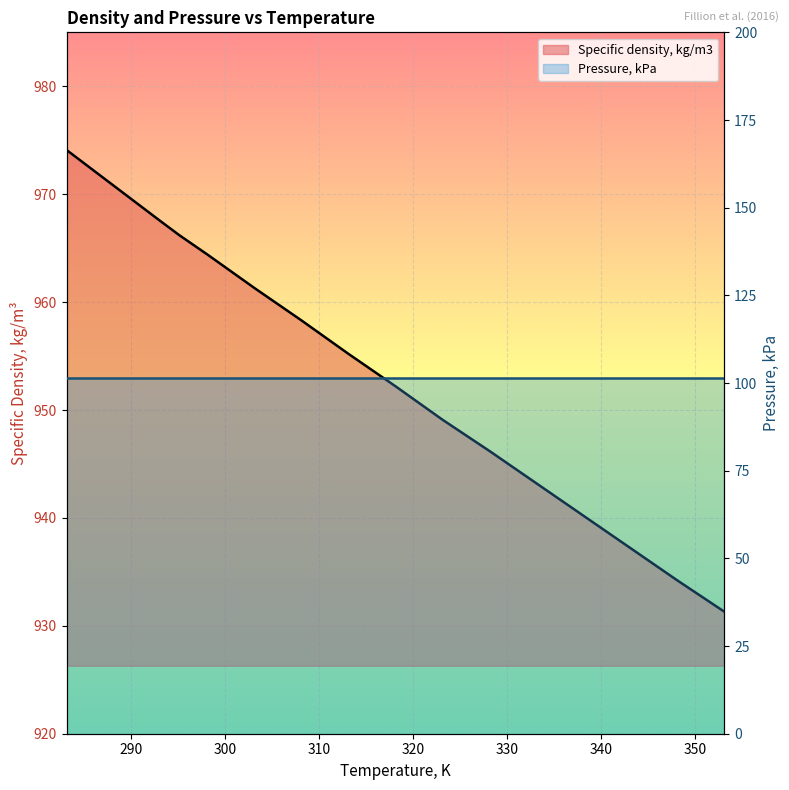

List the labels in order of value, largest first.

283.15, 288.15, 293.15, 295.15, 298.15, 303.15, 308.15, 313.15, 318.15, 323.15, 328.15, 333.15, 338.15, 343.15, 348.15, 353.15